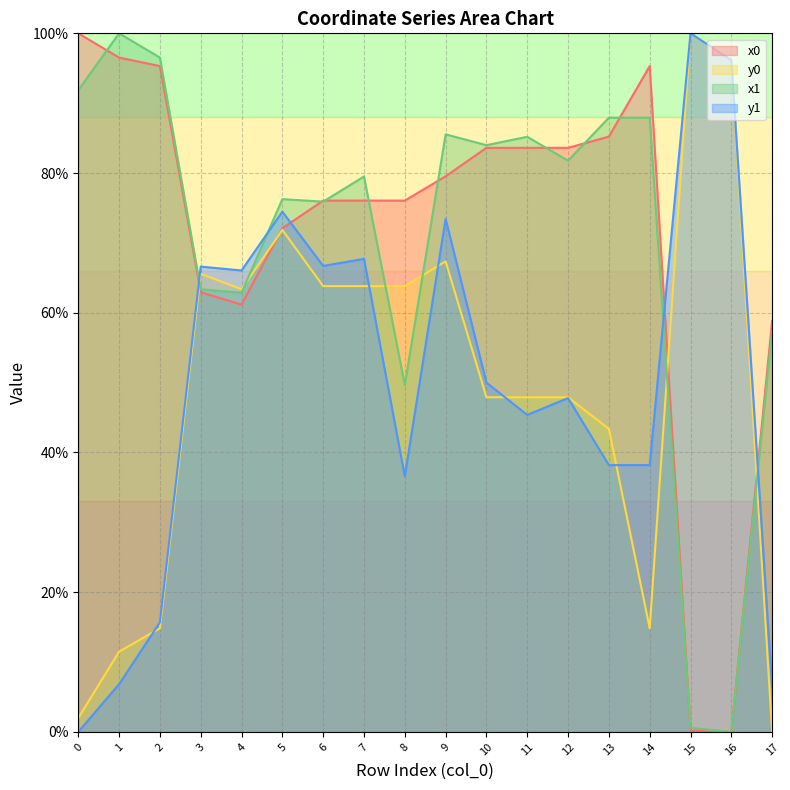

What is the sum of all x1 values?

1266.3